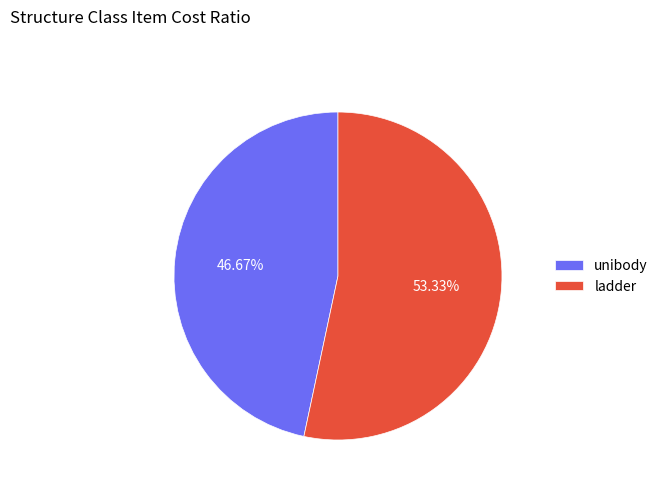

Approximately how many times larger is the value at ladder compared to unibody?

1.1